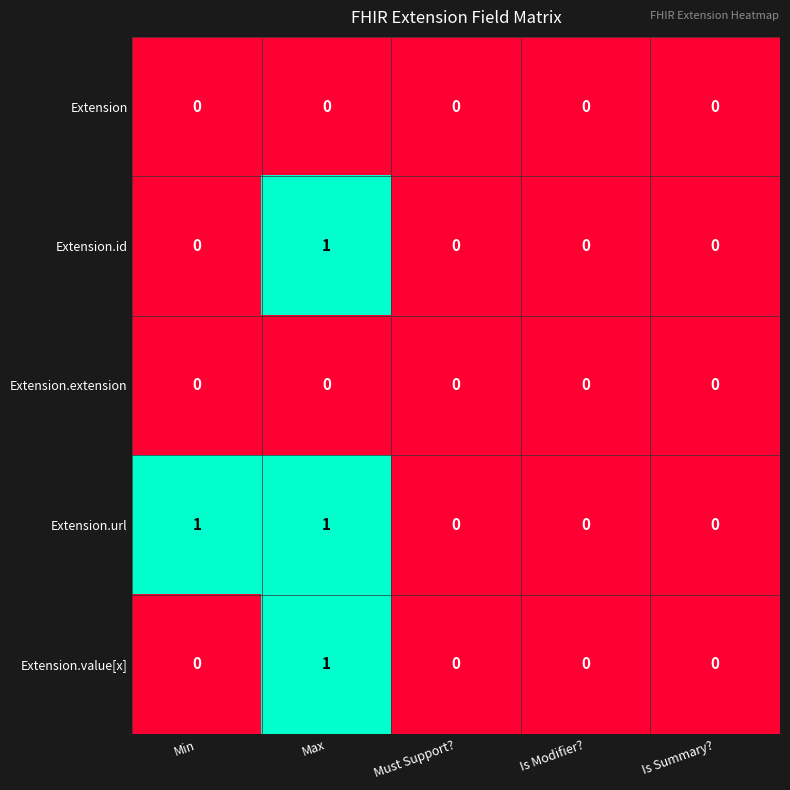

The value of Extension.extension at Max is 0. True or false?

True